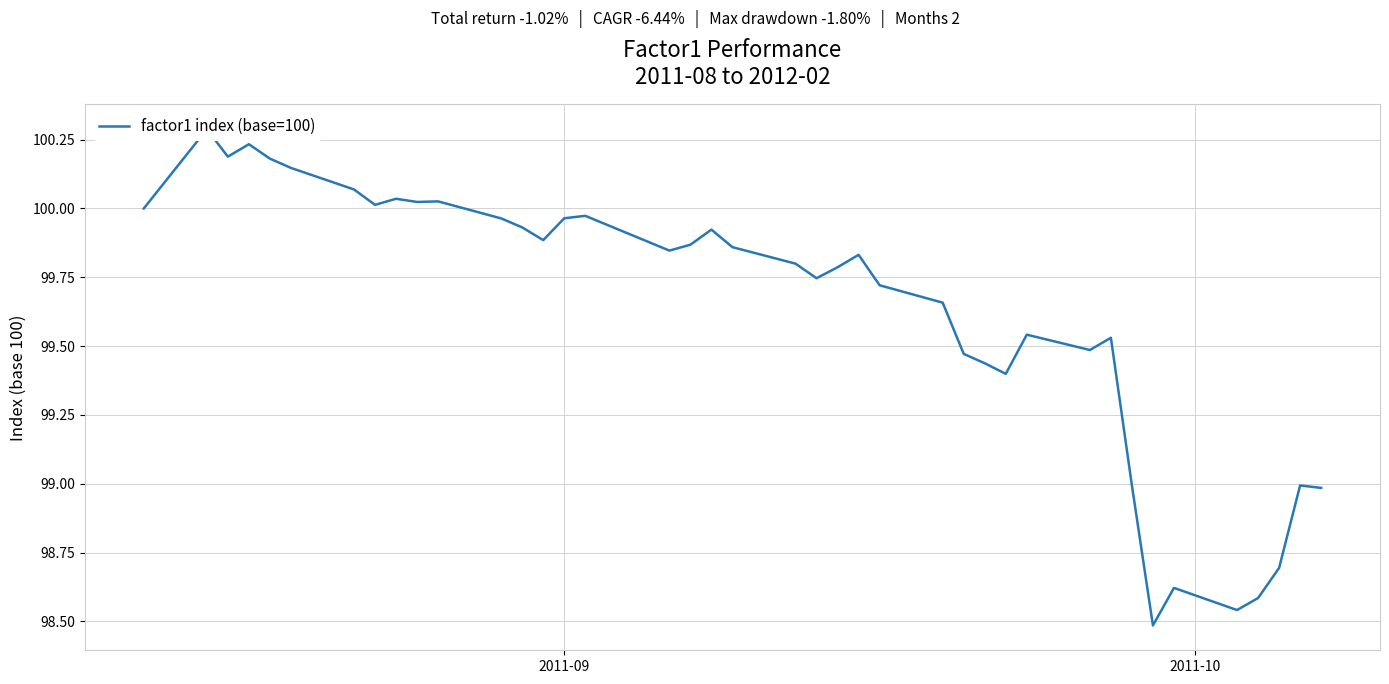

Does the chart display data point markers on the line(s)?

No